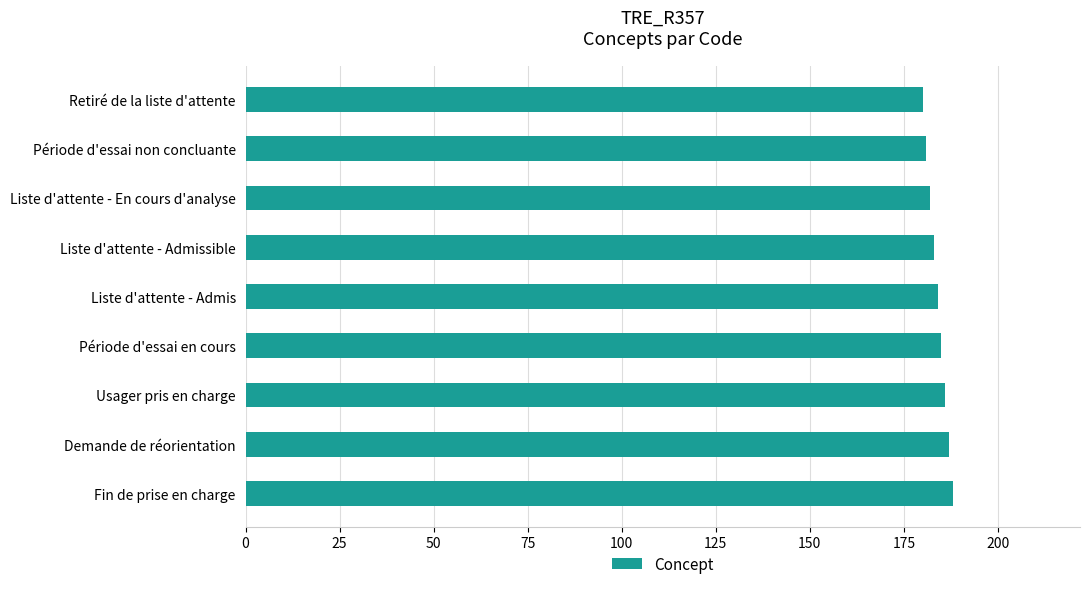

What is the ratio of the value at Retiré de la liste d'attente to the value at Demande de réorientation?

1.0